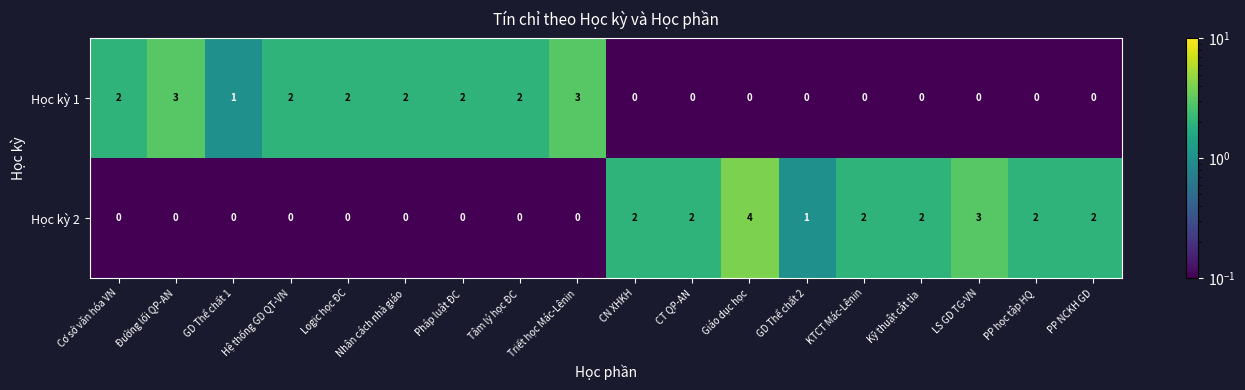

What is the sum of the Học kỳ 1 values at Kỹ thuật cắt tỉa and Đường lối QP-AN?

3